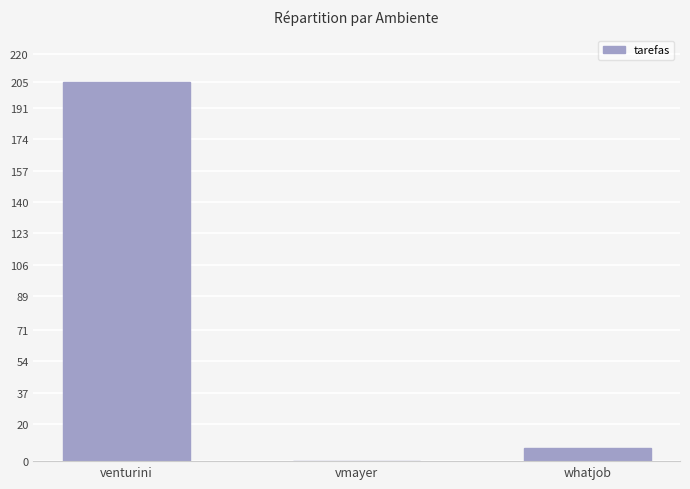

True or false: the data shows 0 at vmayer.

True